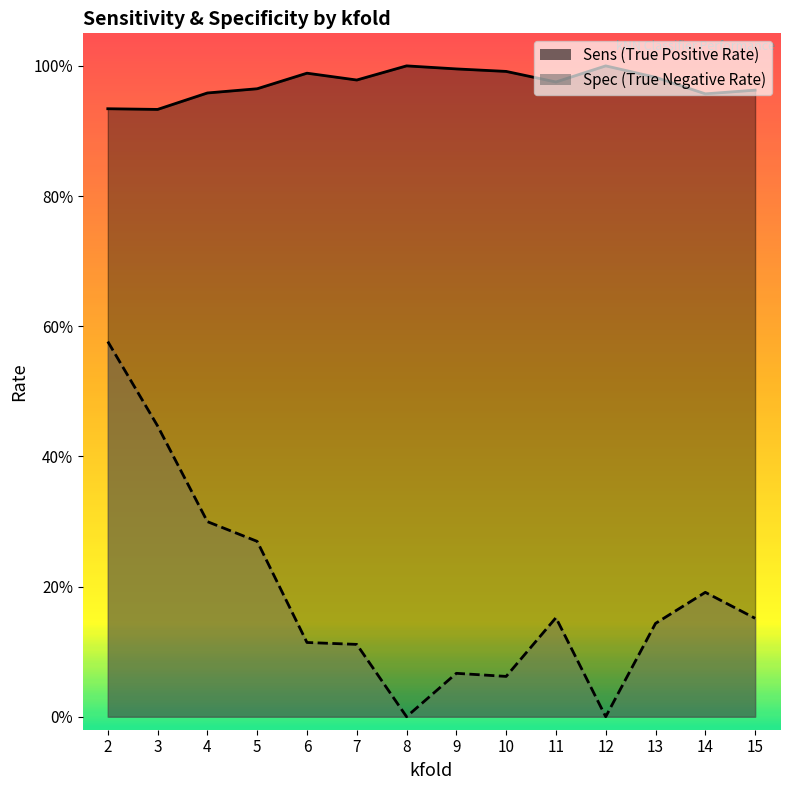

The value of Spec at 5 is 0.4. True or false?

False